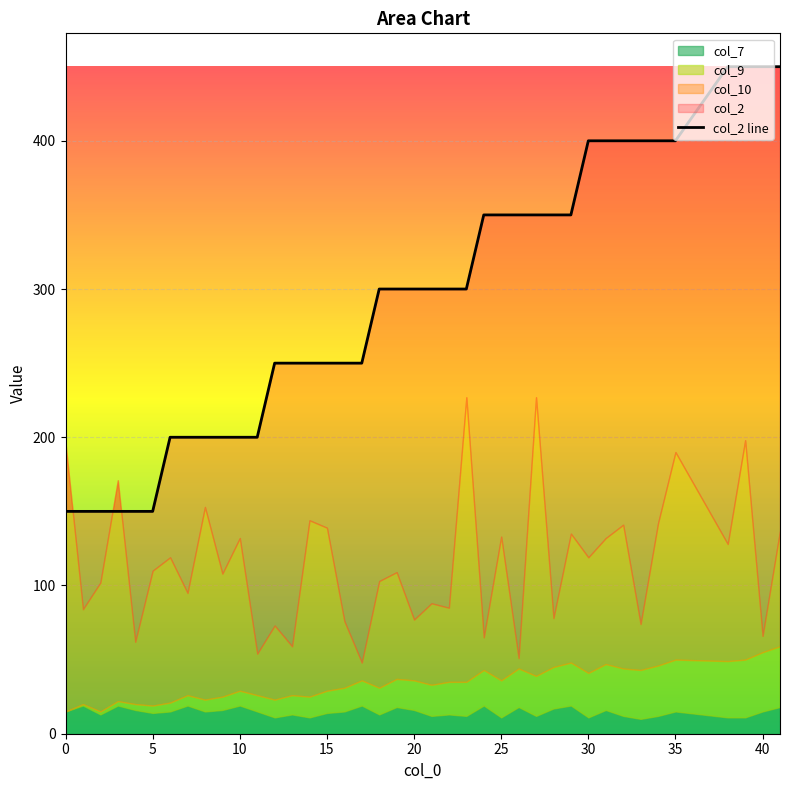

What is the label of the 12th point from the left?

11